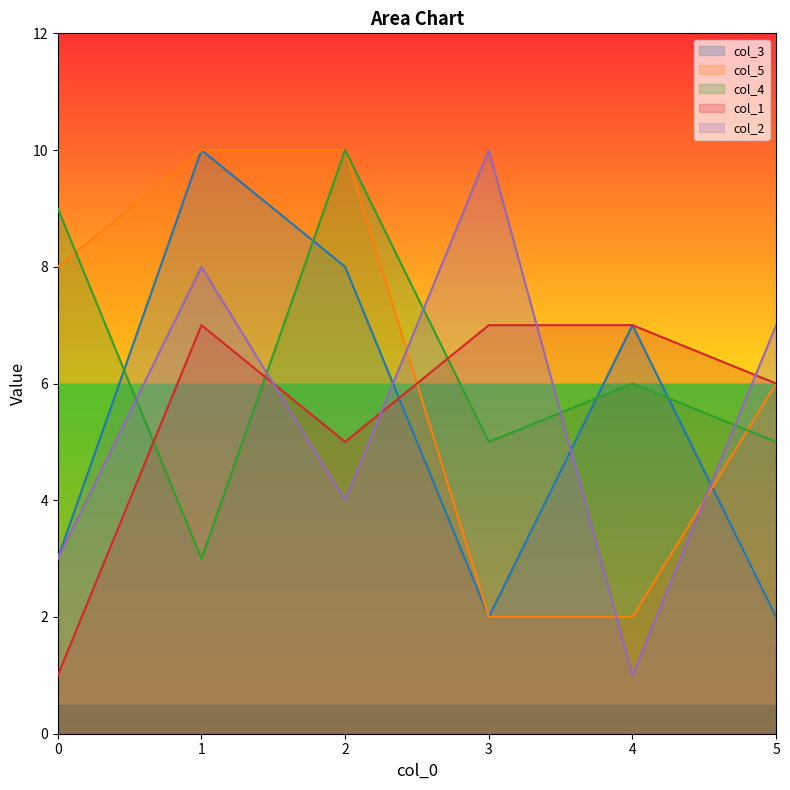

What is the value of the col_5 point at the 1st from the left?

8